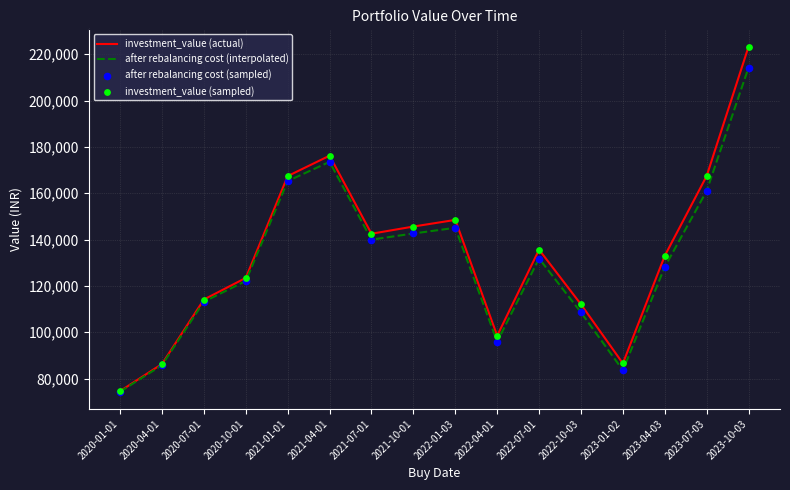

What is the total value across all series at 2020-01-01?

148968.1